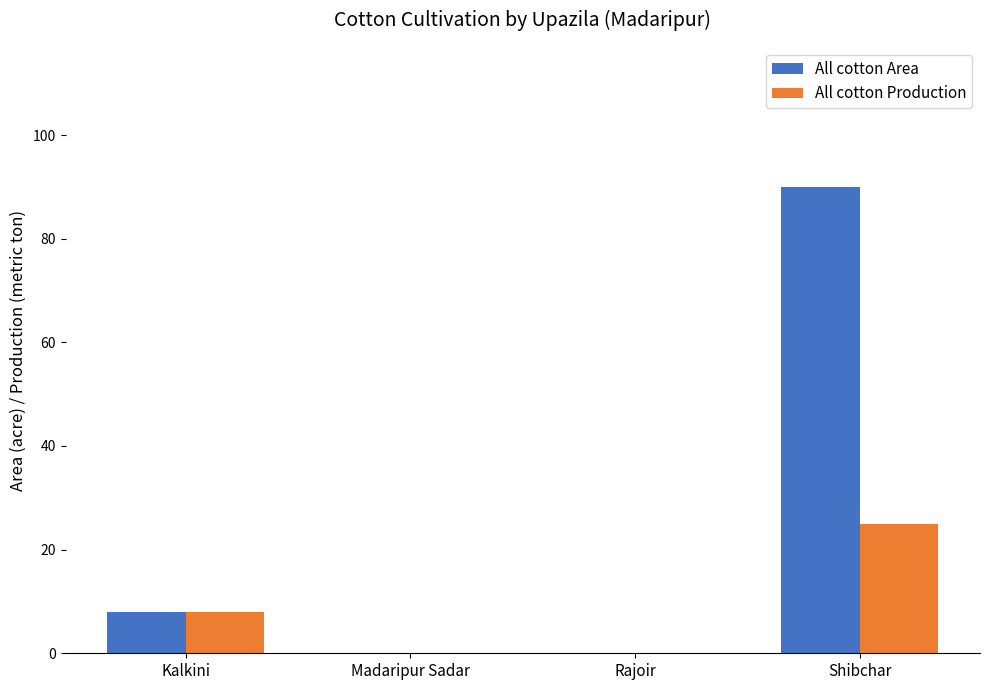

Between Madaripur Sadar and Shibchar, which series saw the biggest shift?

All cotton Area